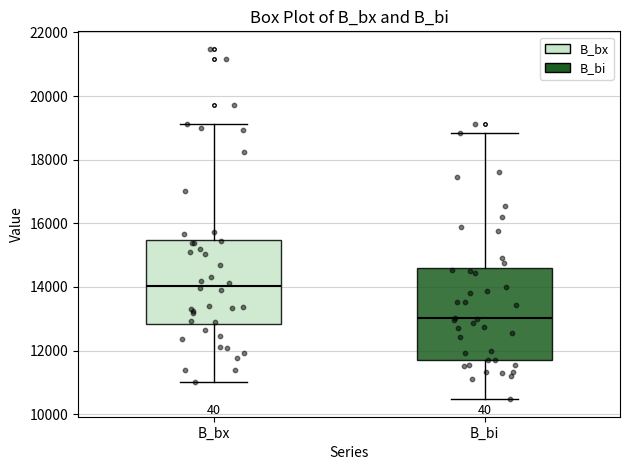

Reading left to right, read every box against the y-axis: the position of its median line, the range the box covers, and the ends of its whiskers. The values are not printed on the chart, so give them approximately, as read against the axis.

B_bx: median 14000, box 12800 to 15400, whiskers 11000 to 19200
B_bi: median 13000, box 11800 to 14600, whiskers 10400 to 18800